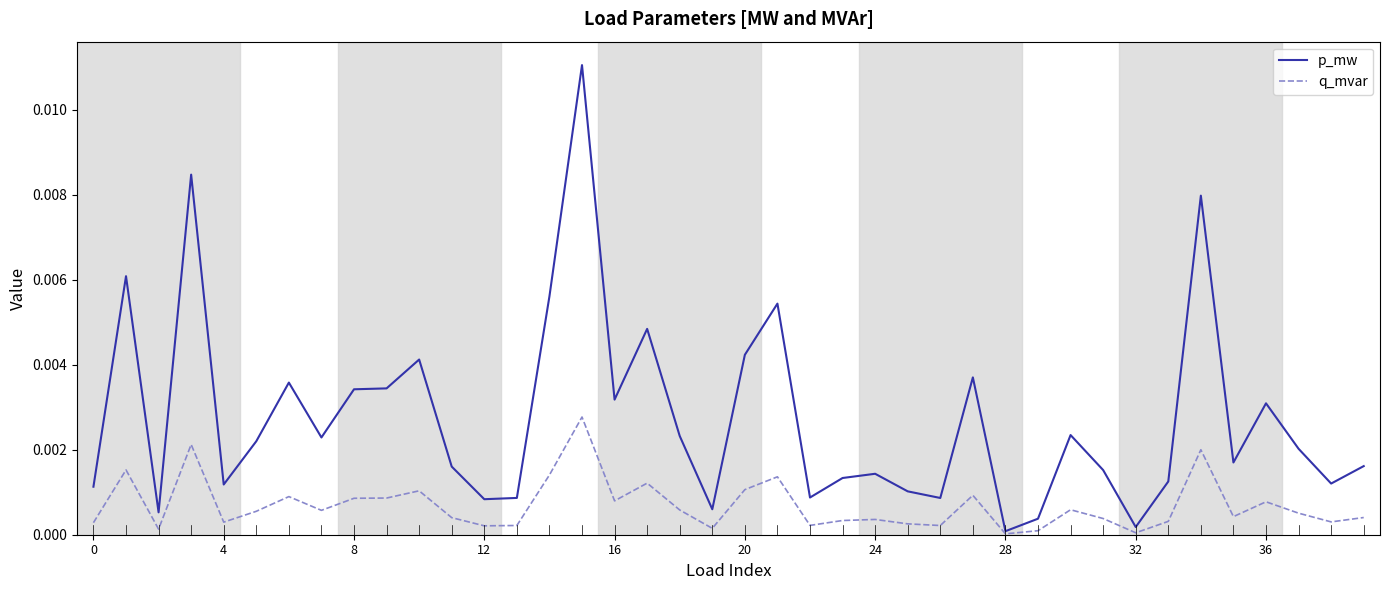

At how many categories does at least one series exceed 0?

40